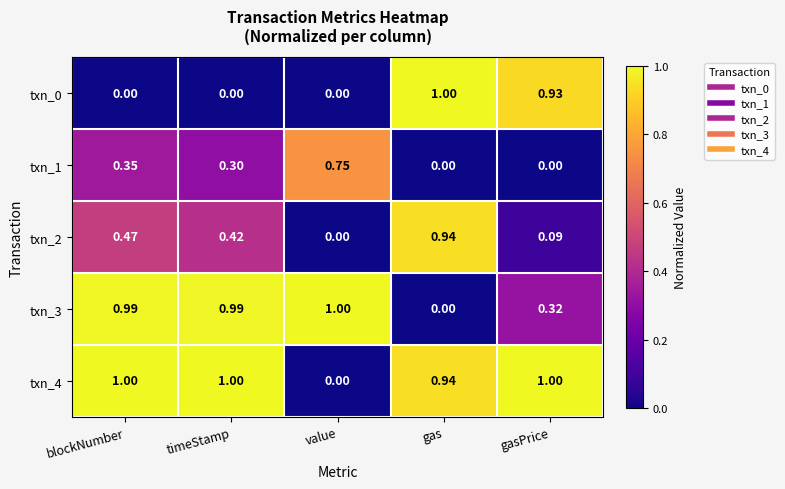

At which label does txn_2 reach its peak?

gas